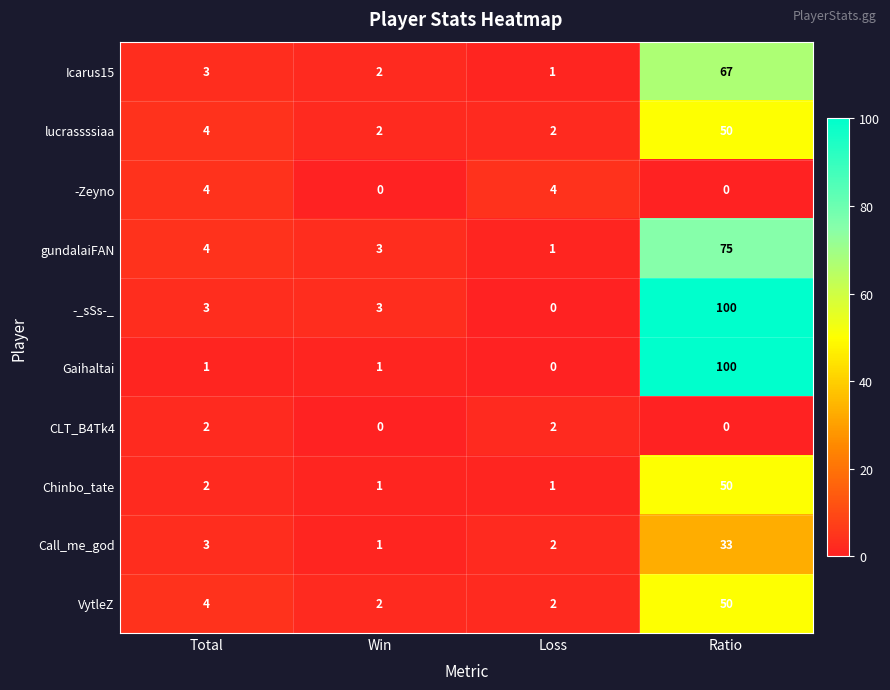

What is the sum of all gundalaiFAN values?

83